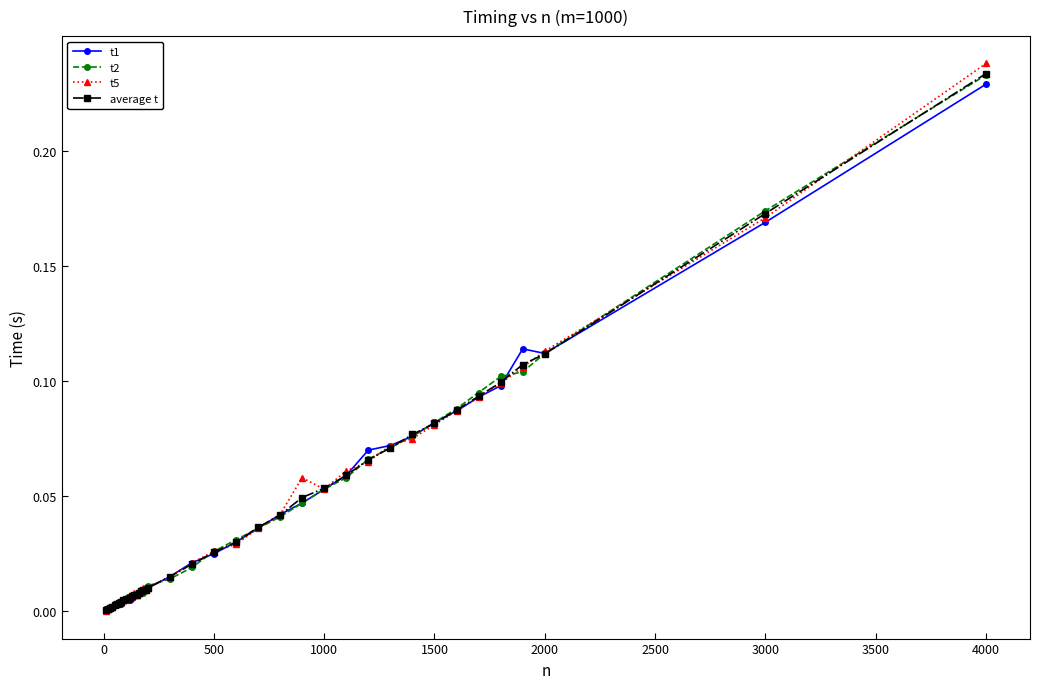

Does the chart have visible grid lines?

No